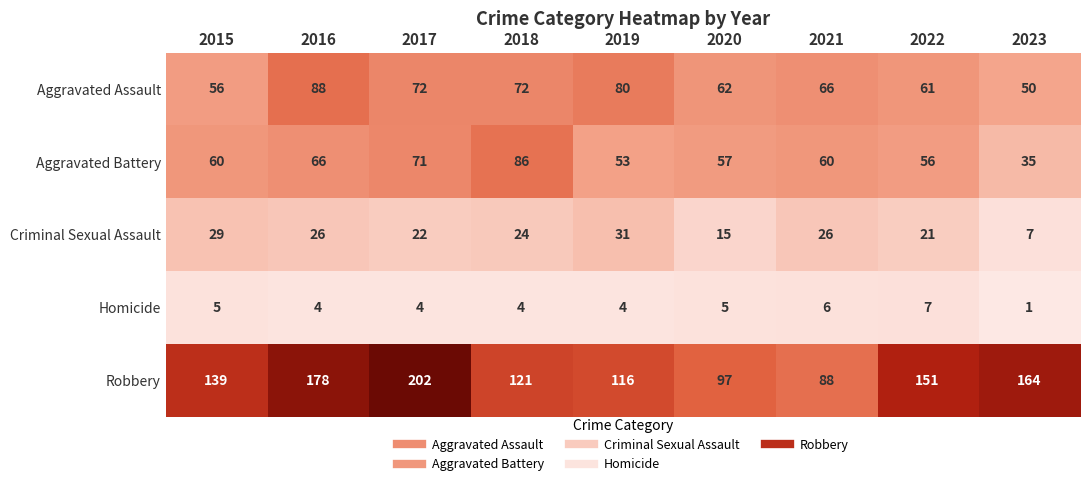

Rank the series by their maximum value, from highest to lowest.

Robbery, Aggravated Assault, Aggravated Battery, Criminal Sexual Assault, Homicide